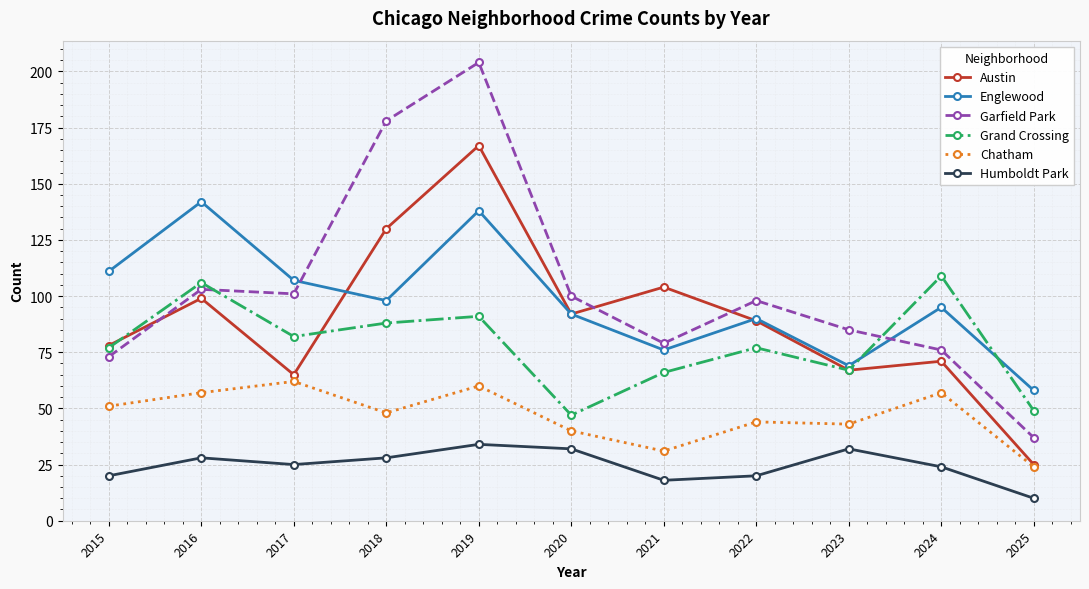

True or false: Garfield Park and Chatham intersect in this chart.

False